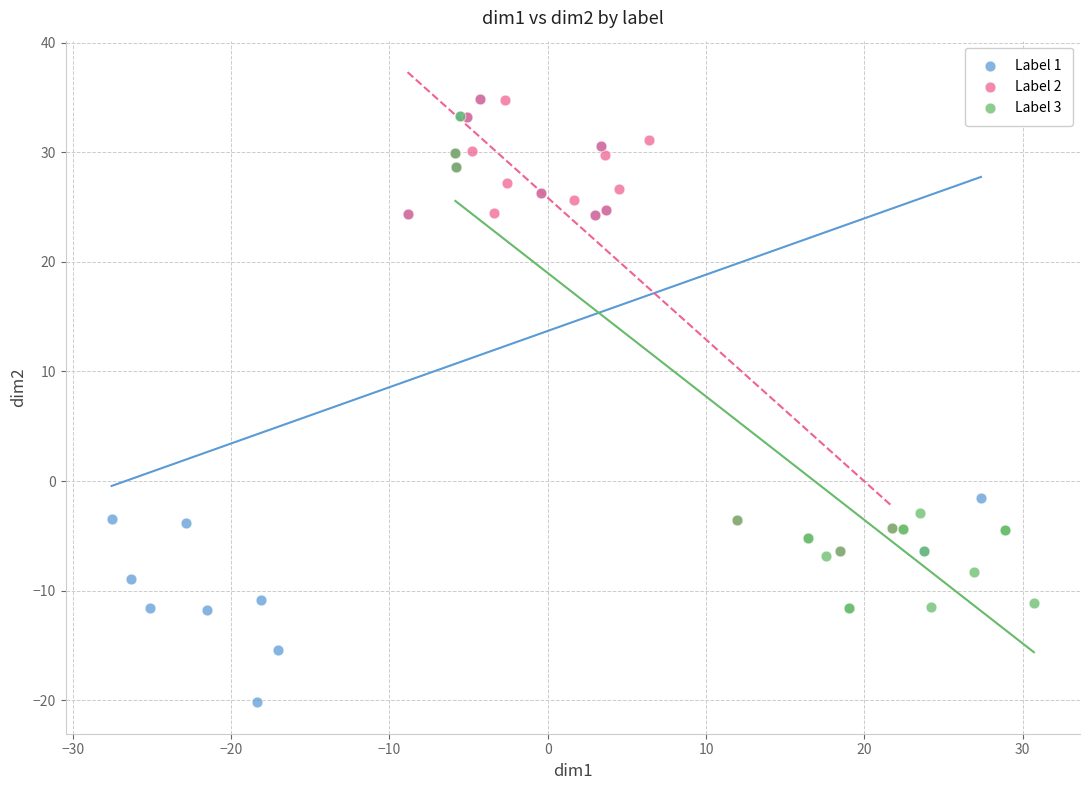

What are all the series names shown in the legend?

Label 1, Label 2, Label 3